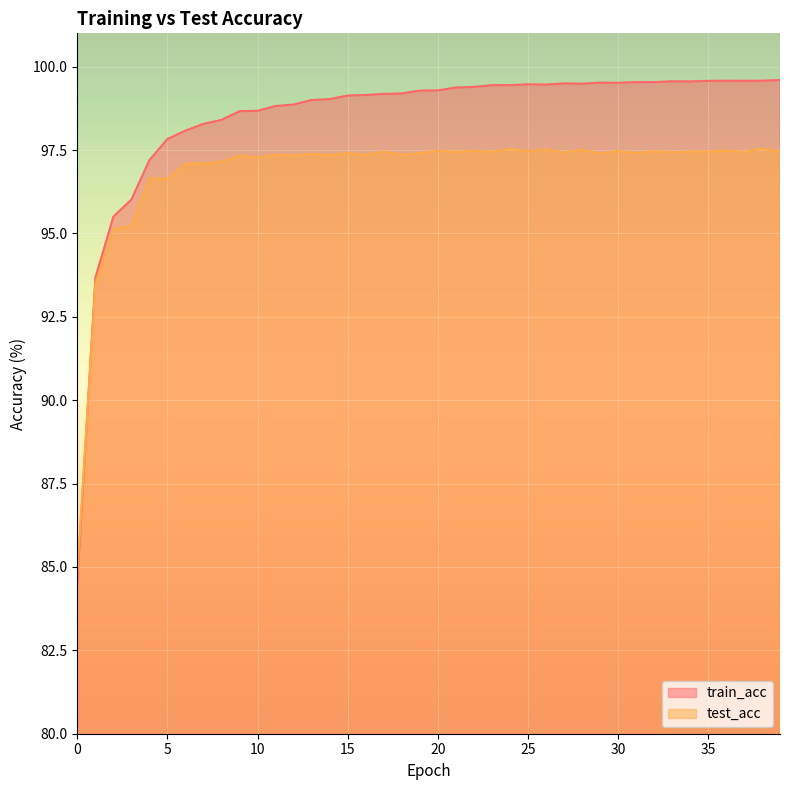

The value of test_acc at 26 is 162.9. True or false?

False